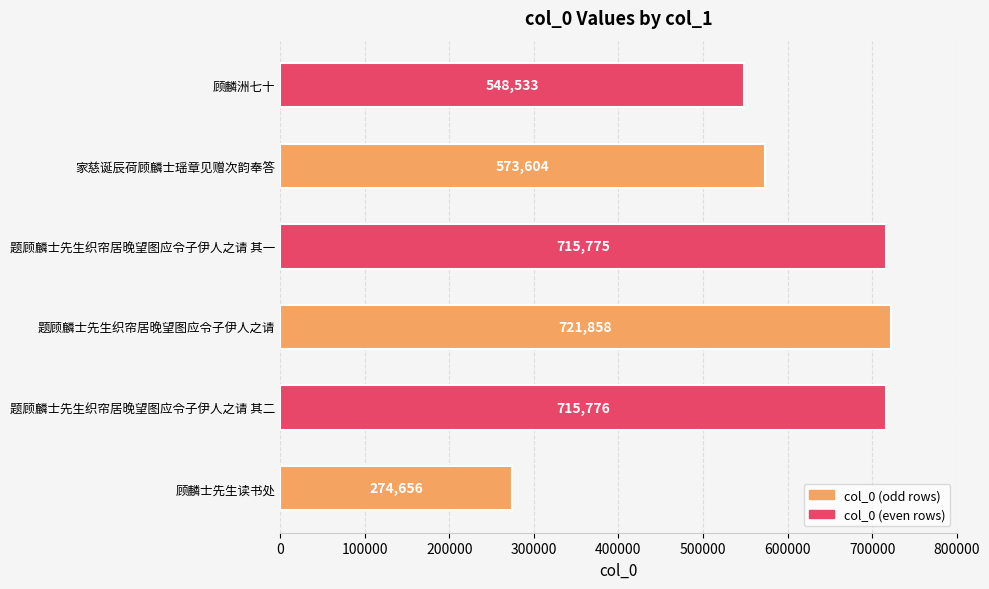

The chart shows a value of 573604 at 家慈诞辰荷顾麟士瑶章见赠次韵奉答. True or false?

True